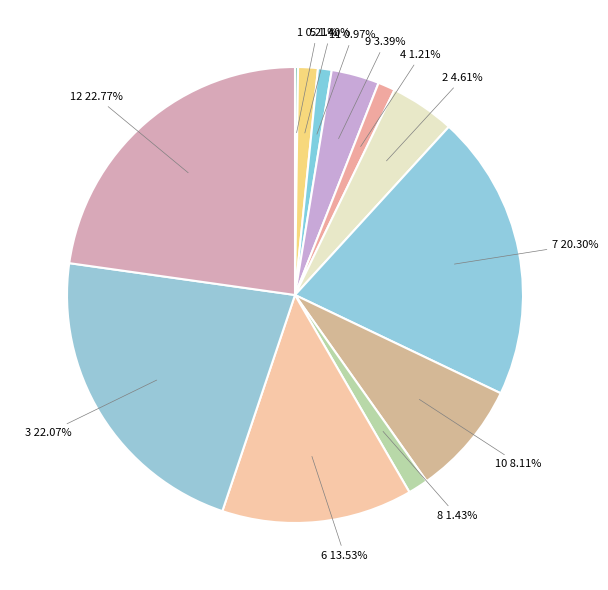

Which slice is the smallest?

1